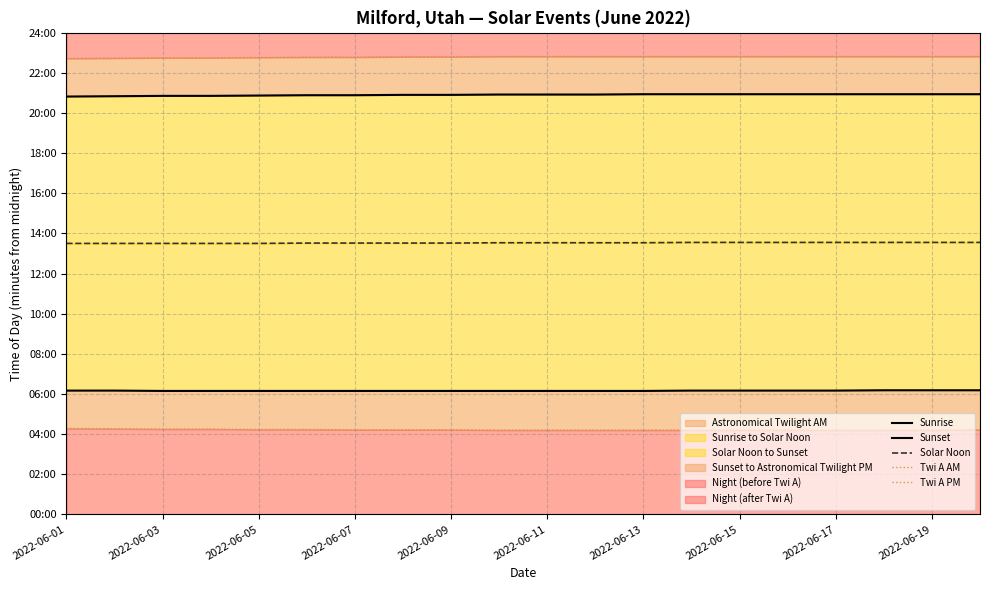

At which category does the chart reach its minimum across all series?

2022-06-19